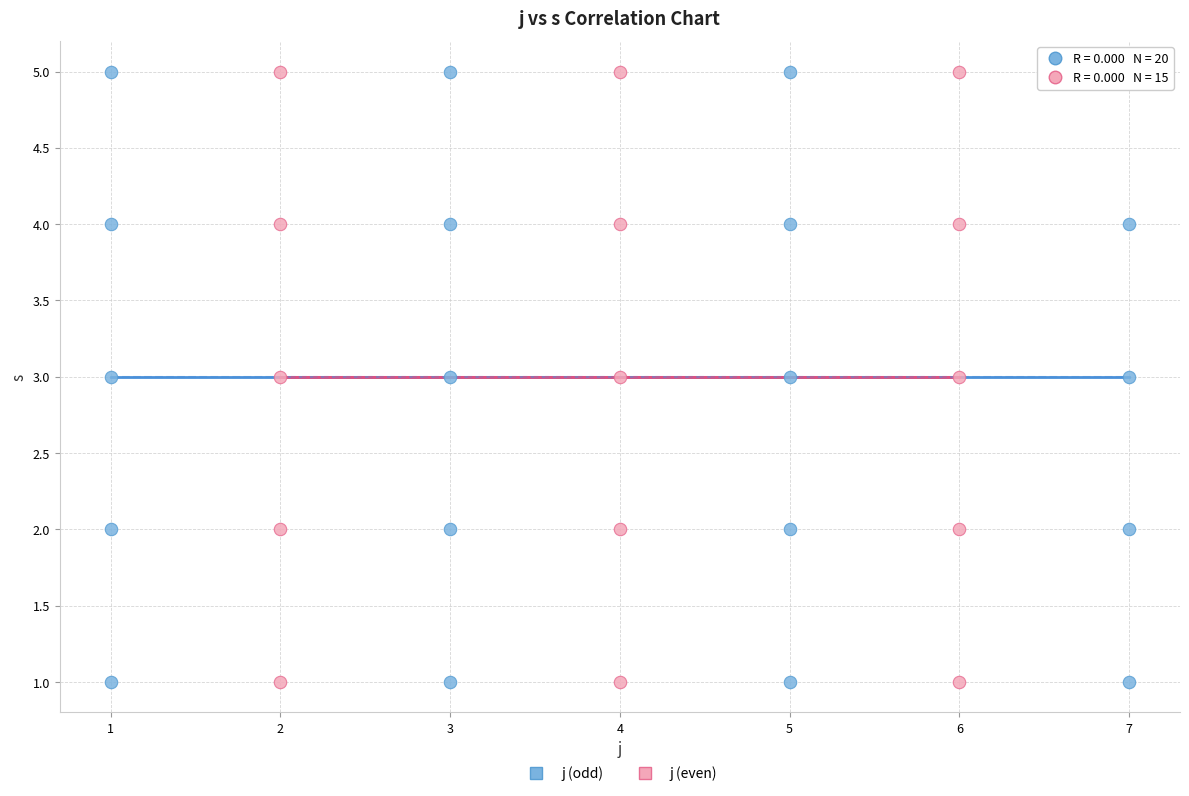

What are all the series names shown in the legend?

j (odd), j (even)